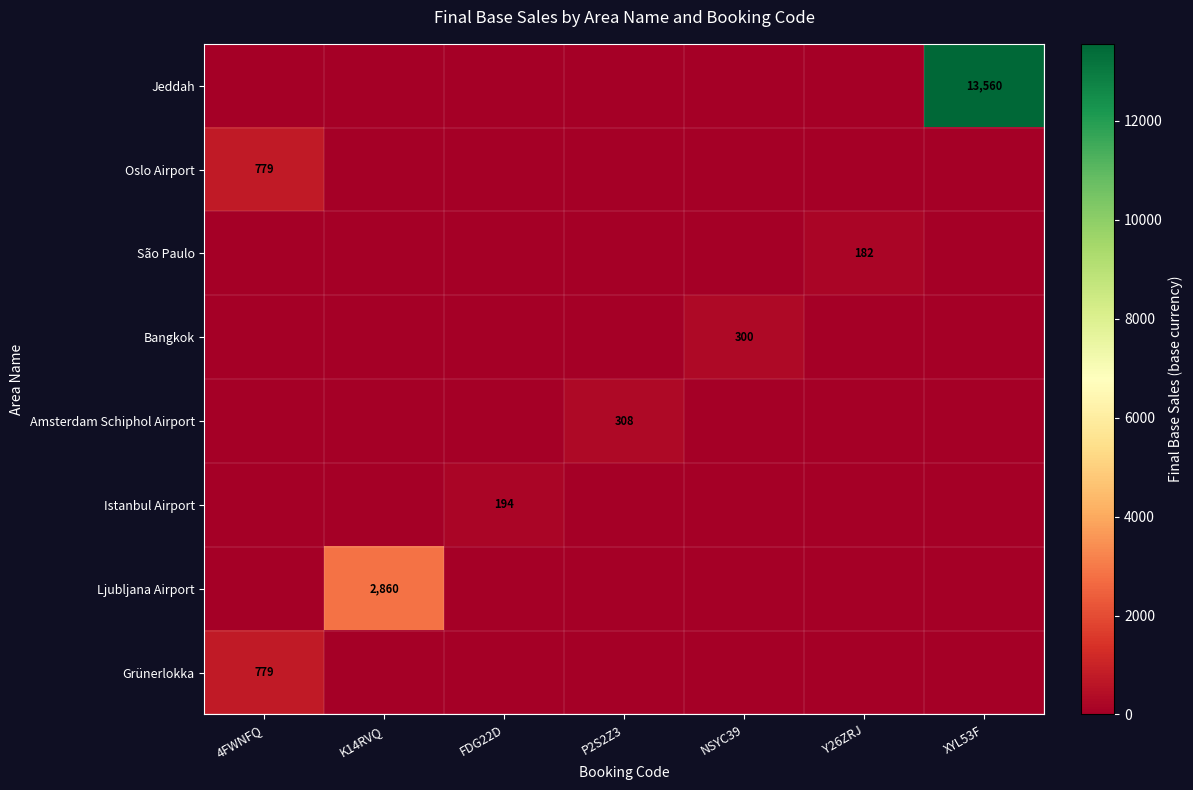

Which label corresponds to the smallest value in the chart?

K14RVQ